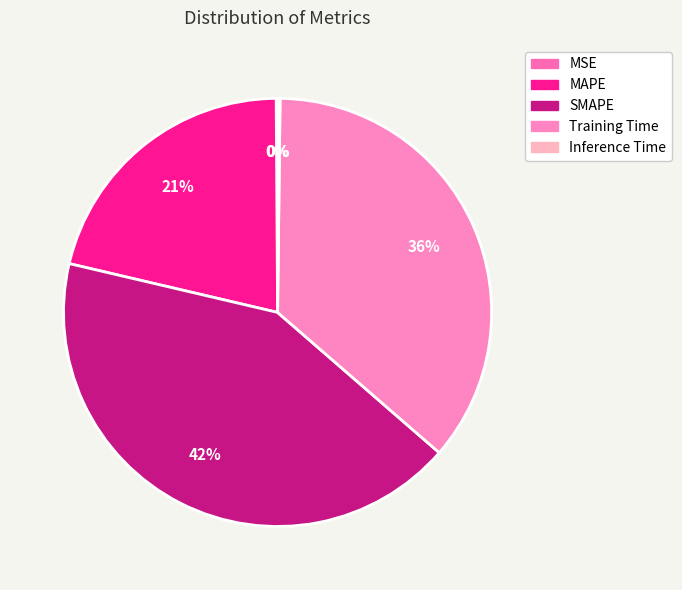

Does any single category account for the majority?

No